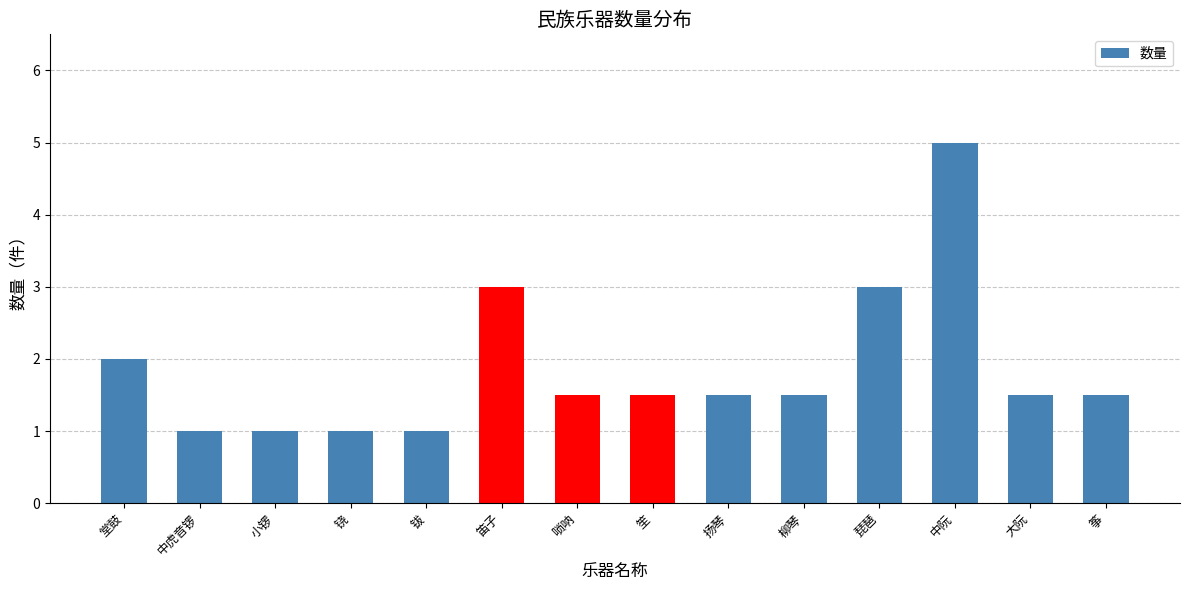

What is the ratio of the value at 大阮 to the value at 唢呐?

1.0